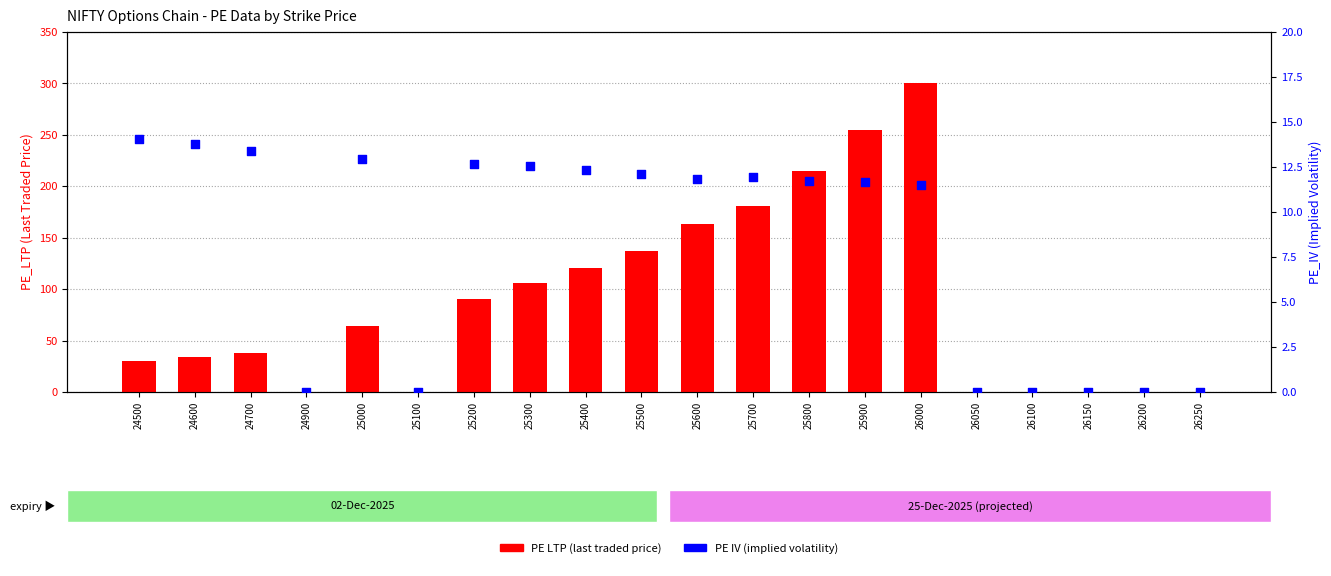

Which series has the largest total across all categories?

PE LTP